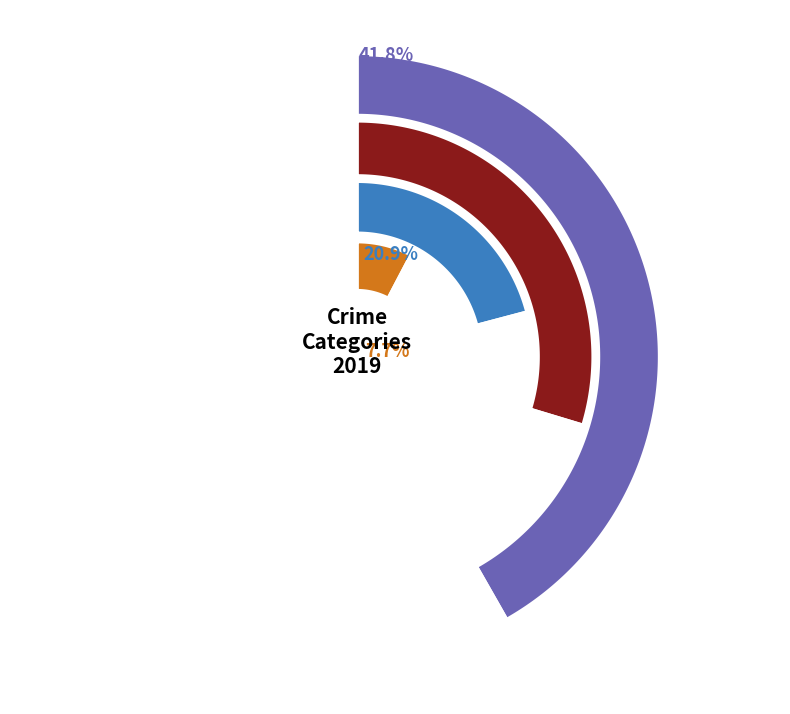

Which category has the smallest portion of the pie?

Arson